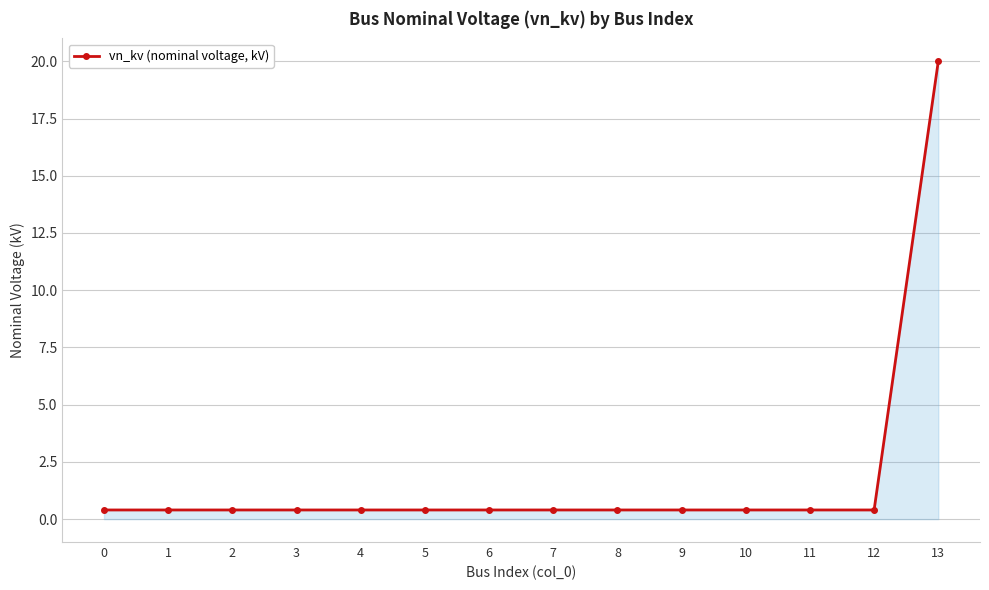

What is the smallest value displayed?

0.4